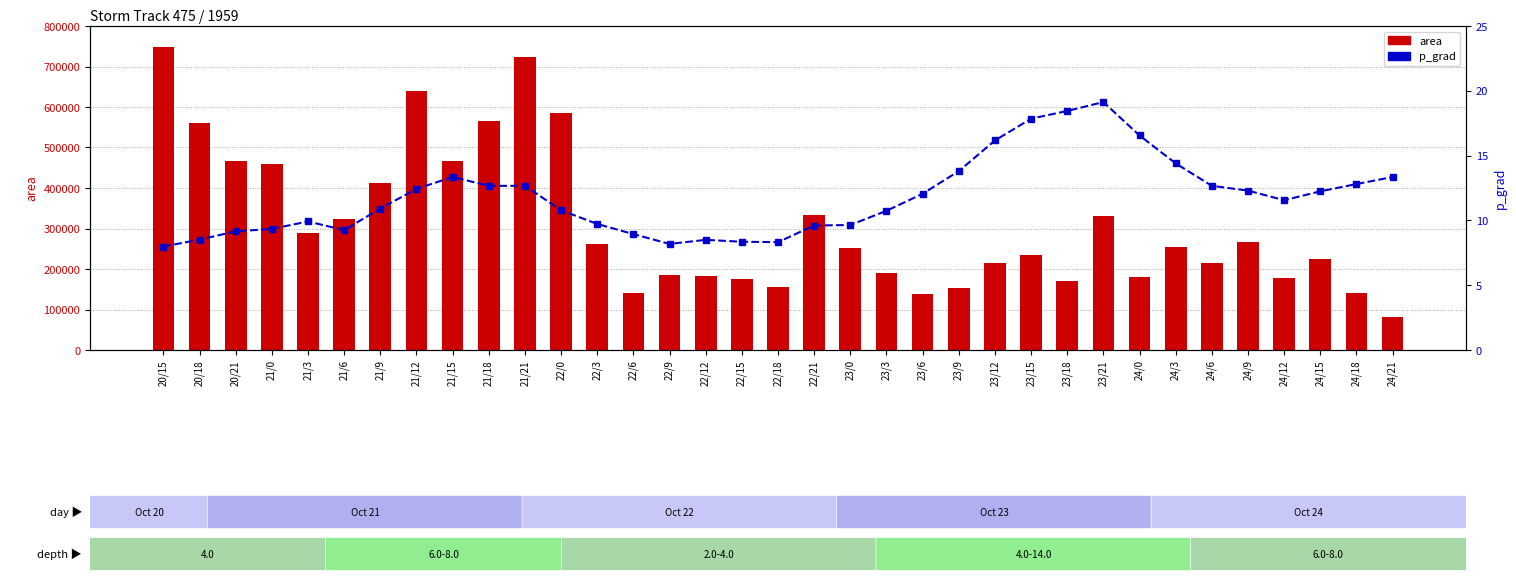

What is the difference between the maximum and minimum values in the p_grad series?

11.1